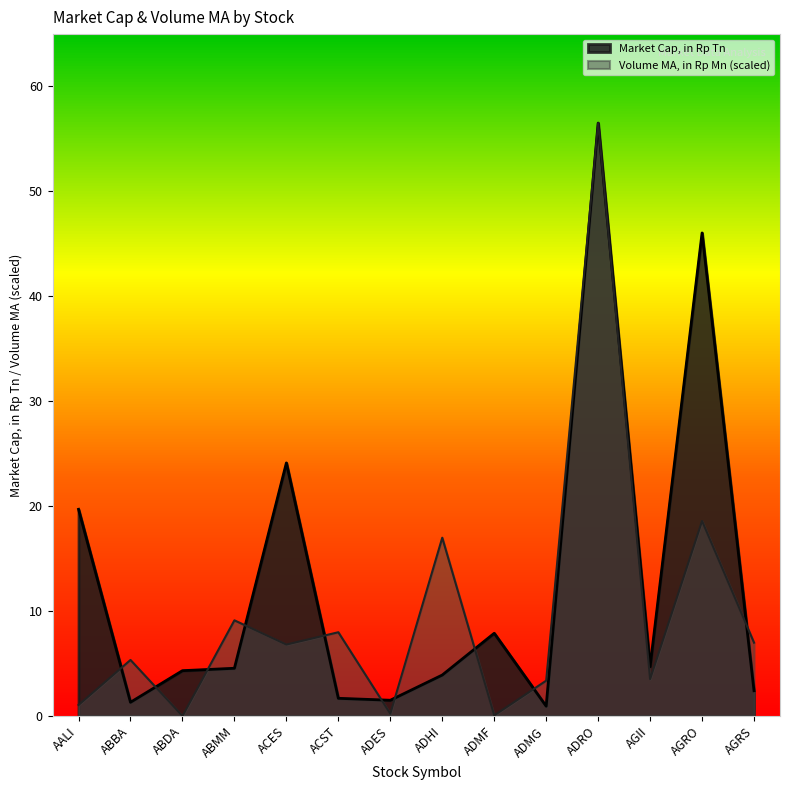

What are all the series names shown in the legend?

Market Cap, in Rp Tn, Volume MA, in Rp Mn (scaled)